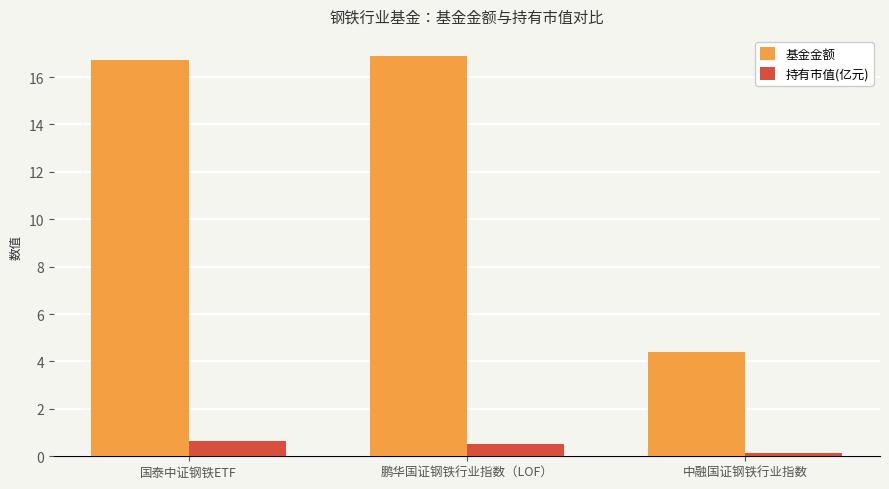

Reading right to left, list all the values displayed in this chart.

基金金额: 中融国证钢铁行业指数=4.4	鹏华国证钢铁行业指数（LOF）=16.9	国泰中证钢铁ETF=16.7
持有市值(亿元): 中融国证钢铁行业指数=0.1	鹏华国证钢铁行业指数（LOF）=0.5	国泰中证钢铁ETF=0.7